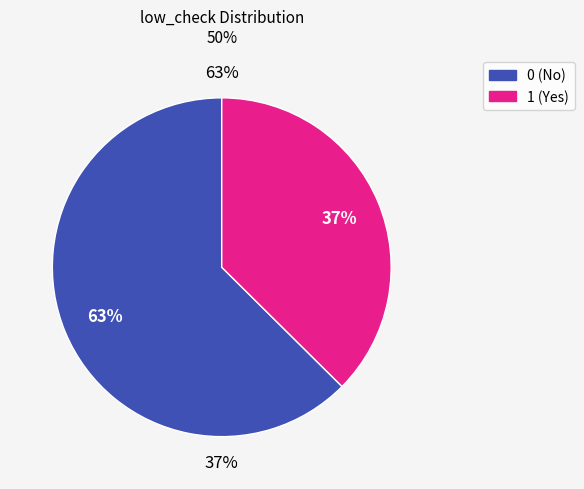

What percentage do 1 and 0 together represent?

100.0%